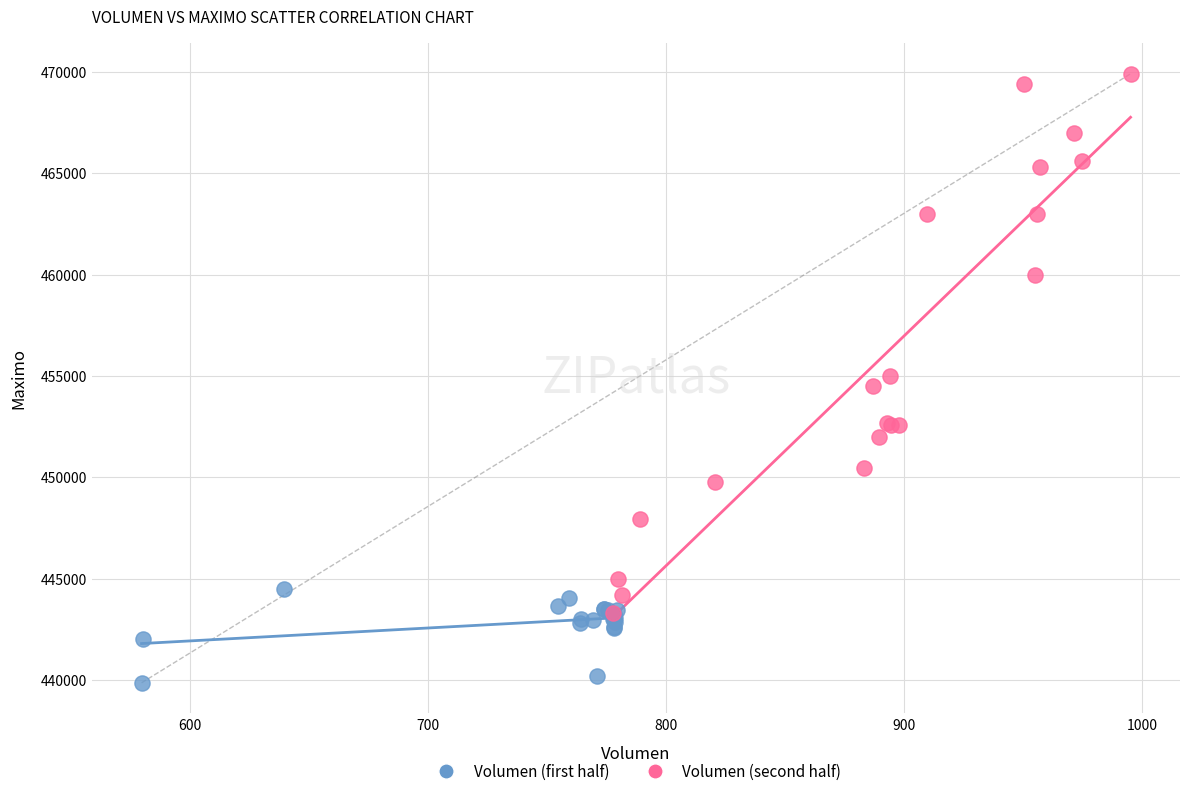

Which series reaches the maximum Y coordinate?

Volumen (second half)